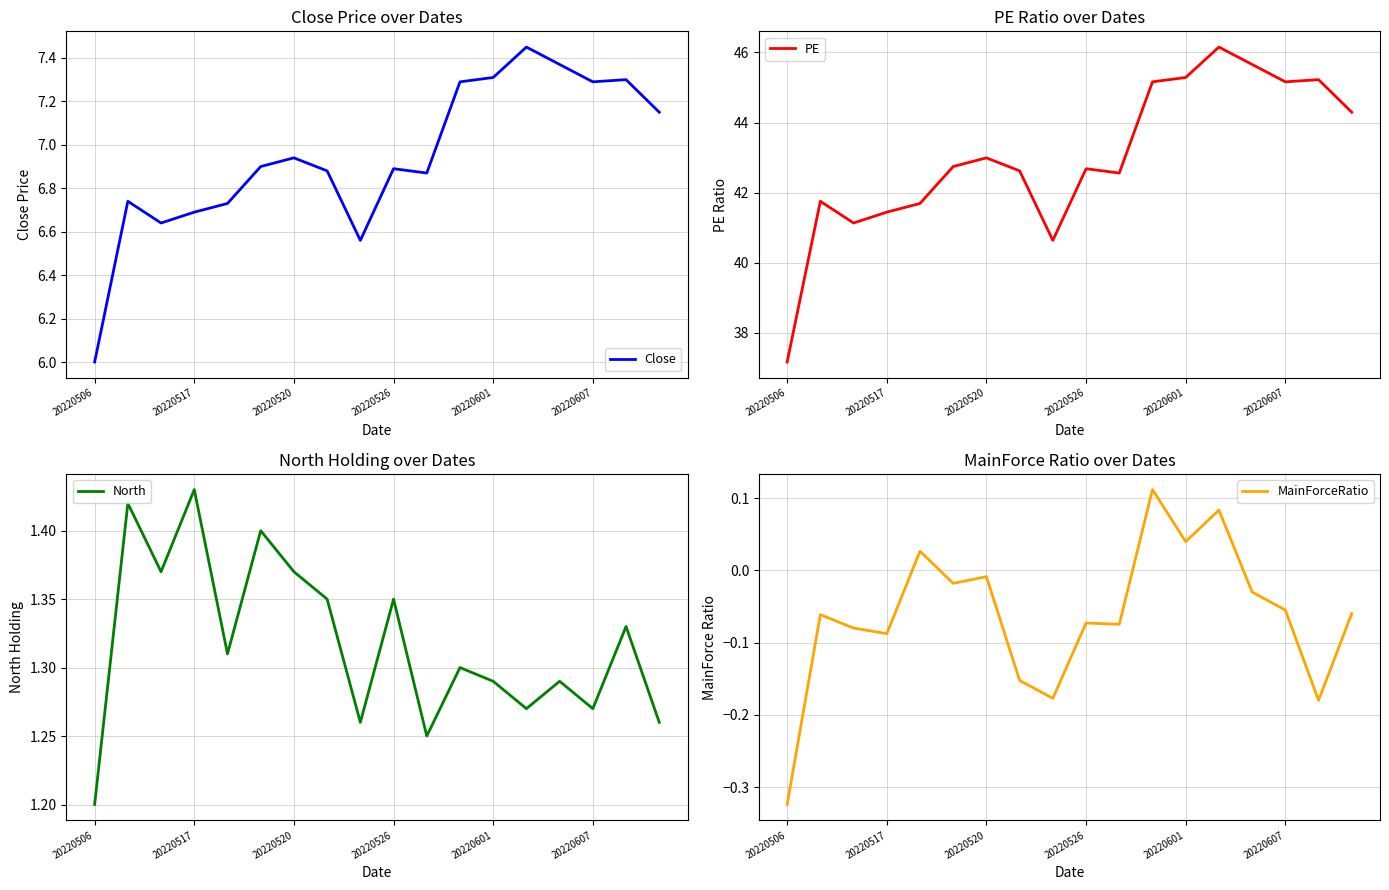

What is the value of the Close point at the 12th from the left?

7.3